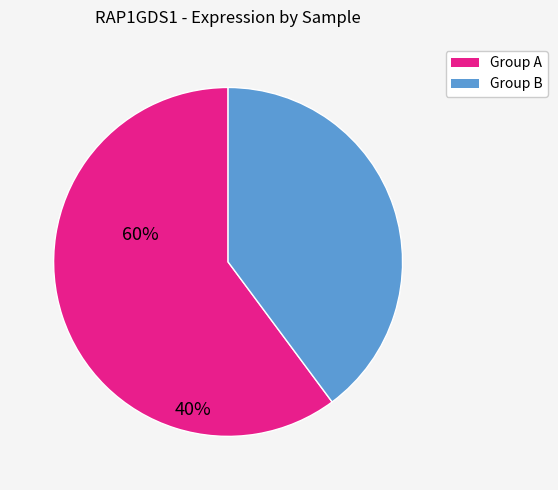

Is there any slice that represents more than half of the pie?

Yes